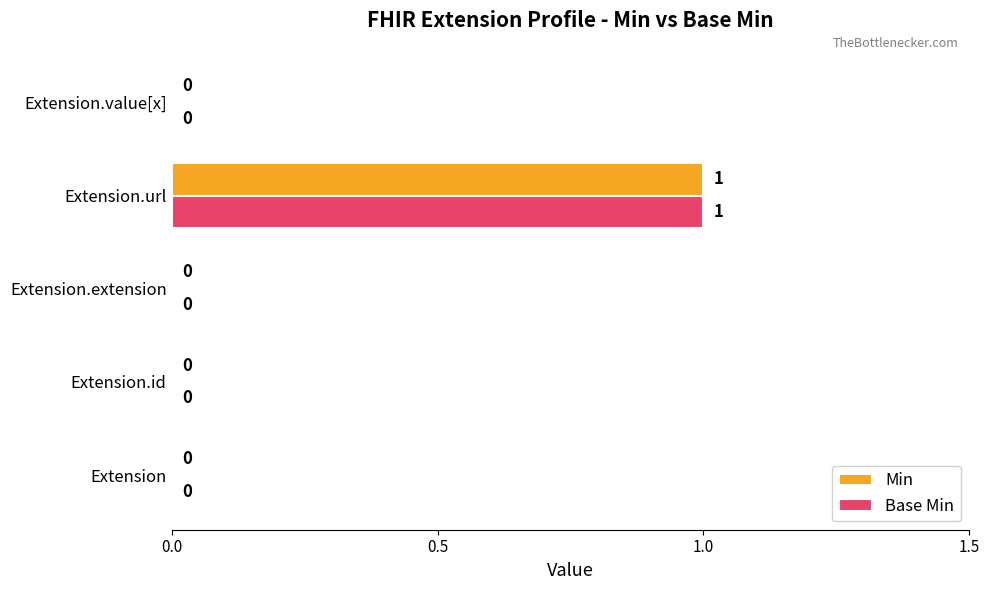

How many Base Min values are between 0 and 1?

5